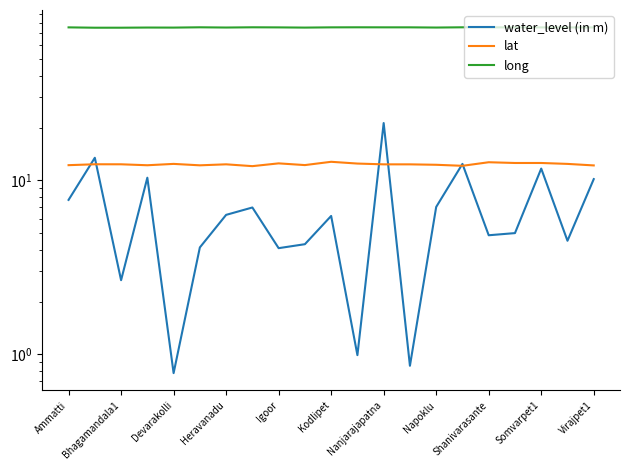

Read the long value at Bhagamandala1.

75.5